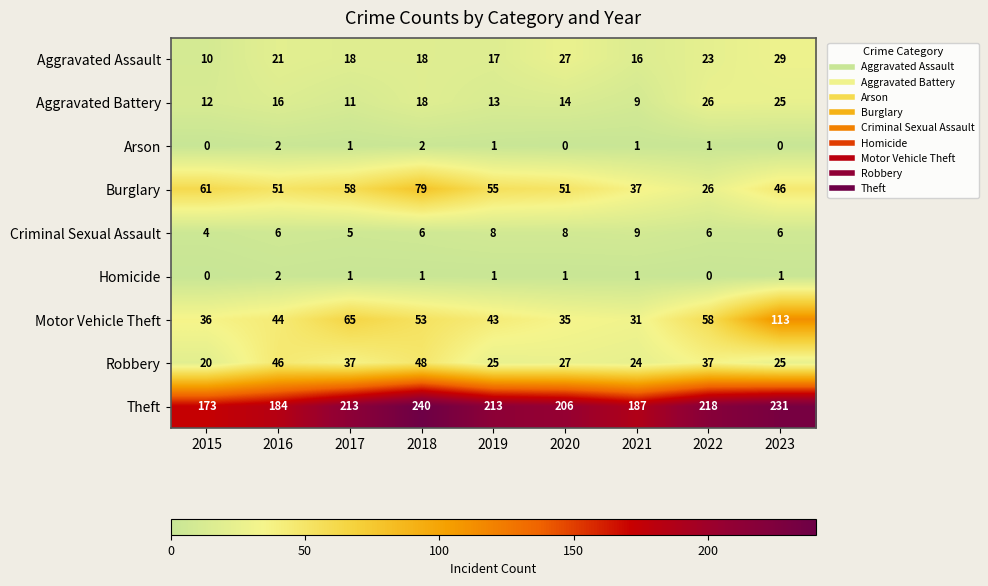

What is the difference between the maximum and second lowest values in the Robbery series?

24